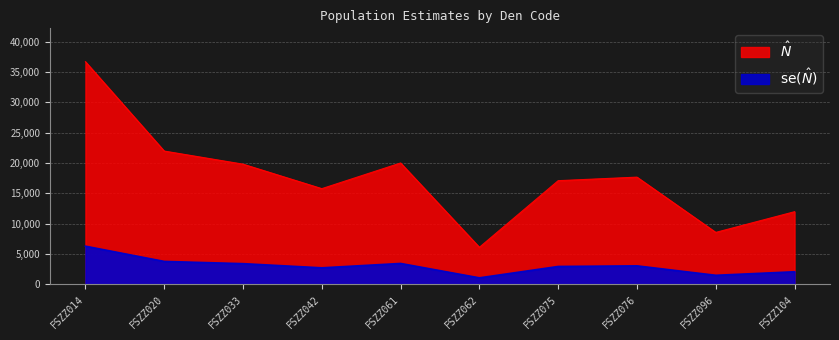

True or false: $\text{se}(\hat{N})$ and $\hat{N}$ cross at least once.

False